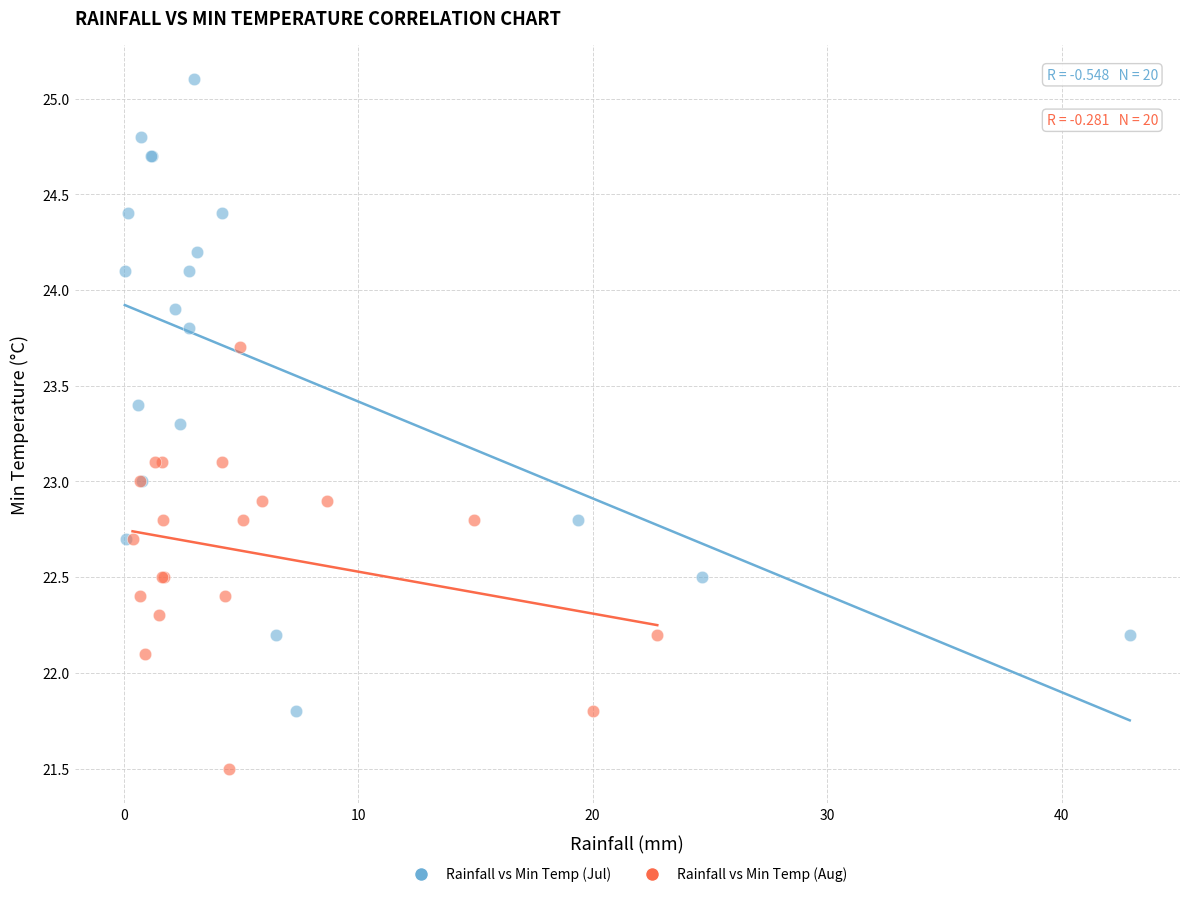

Which series reaches the minimum Y coordinate?

Rainfall vs Min Temp (Aug)